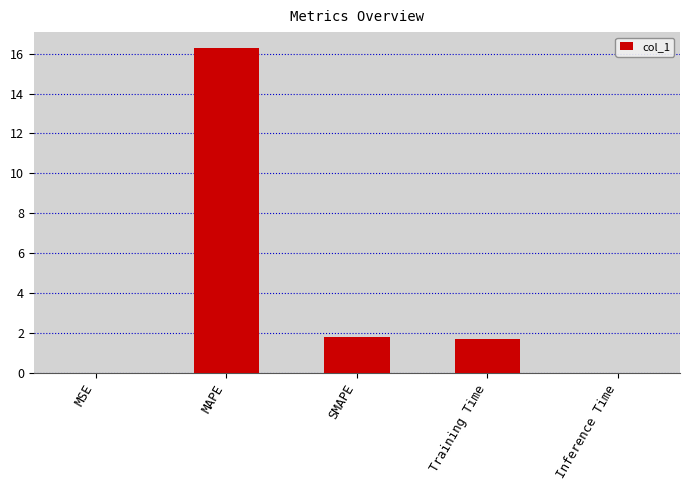

Which category has the highest value across all series?

MAPE